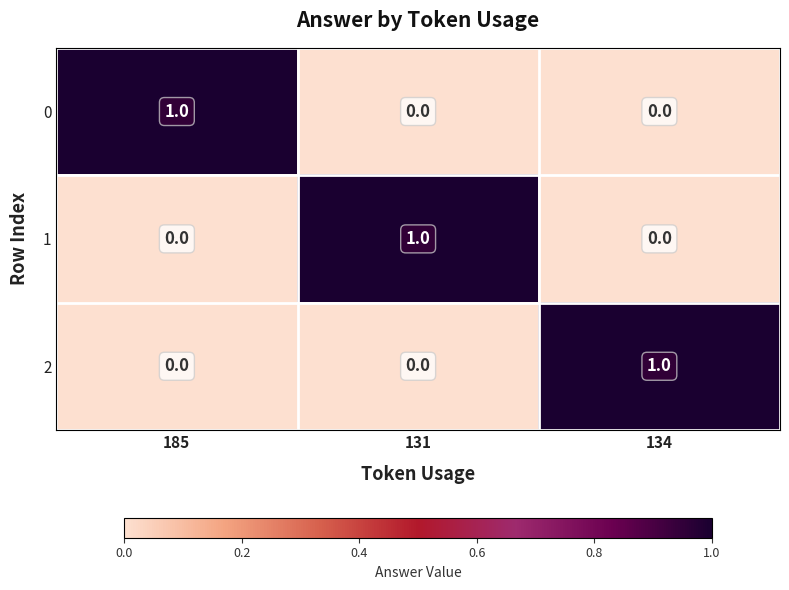

Reading left to right, extract all data points from this chart.

0: 185=1	131=0	134=0
1: 185=0	131=1	134=0
2: 185=0	131=0	134=1